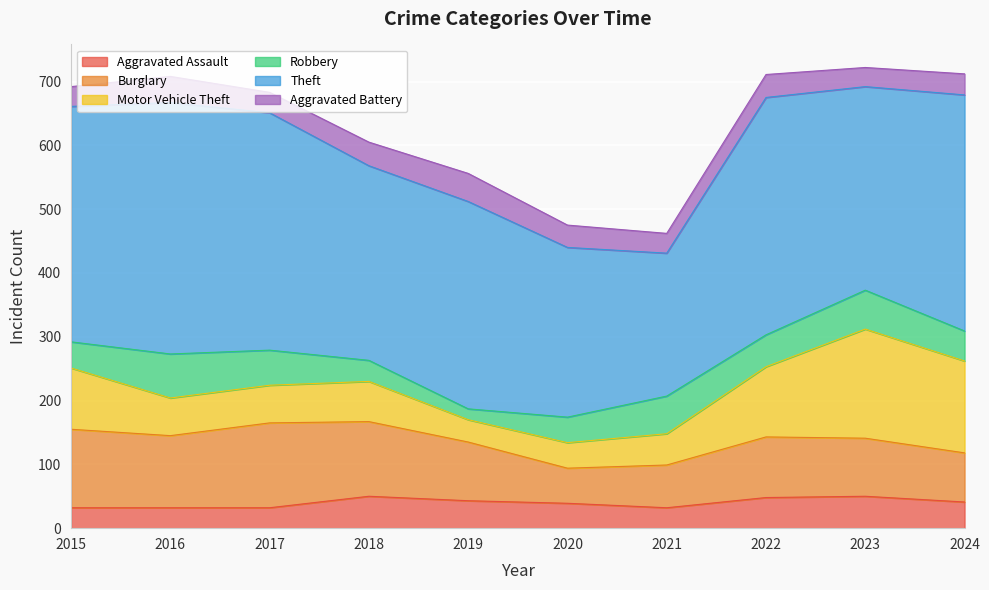

Rank the series by their maximum value, from highest to lowest.

Theft, Motor Vehicle Theft, Burglary, Robbery, Aggravated Assault, Aggravated Battery